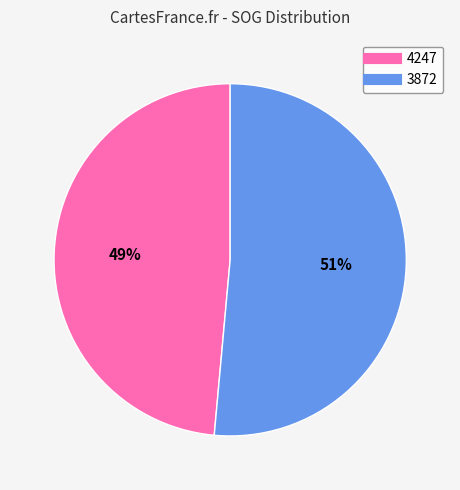

To the nearest percent, what percentage of the pie is 3872?

51%